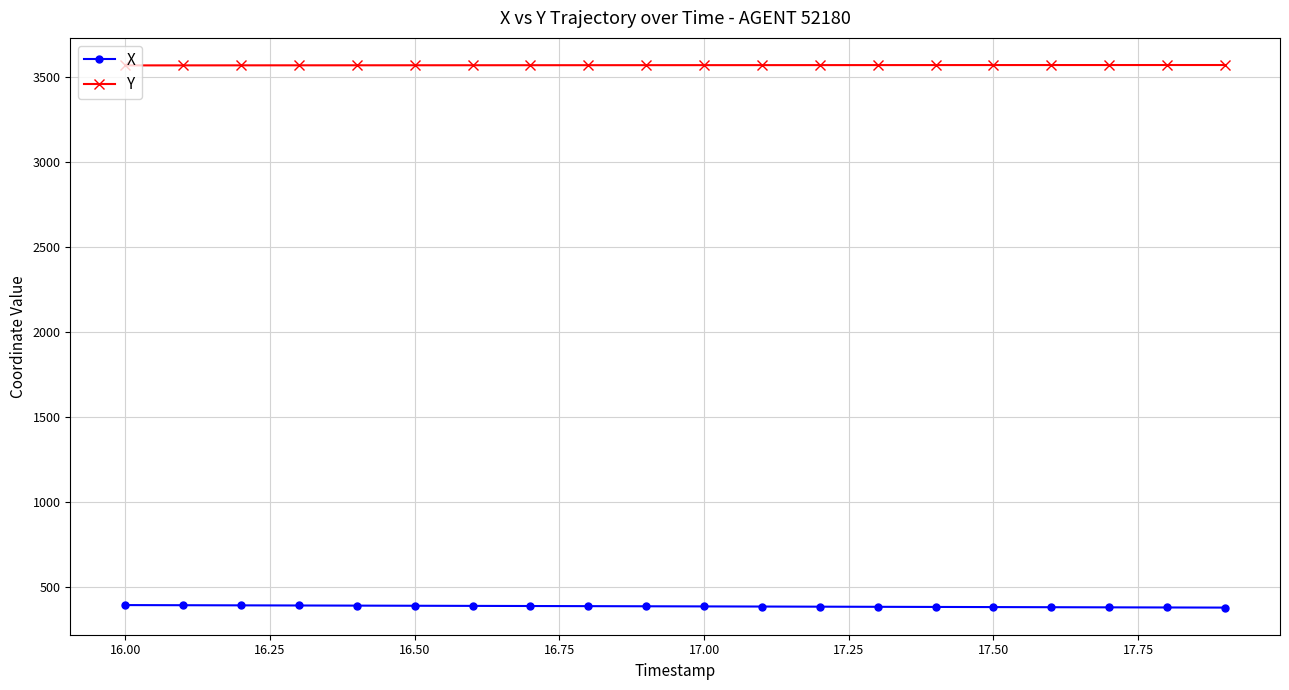

Rank the series by their average value, from lowest to highest.

X, Y